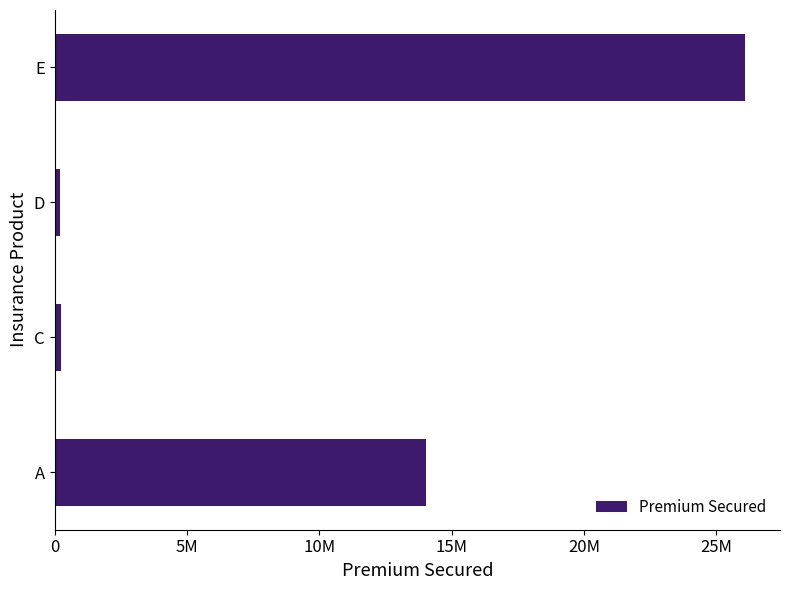

Are the bars horizontal?

Yes